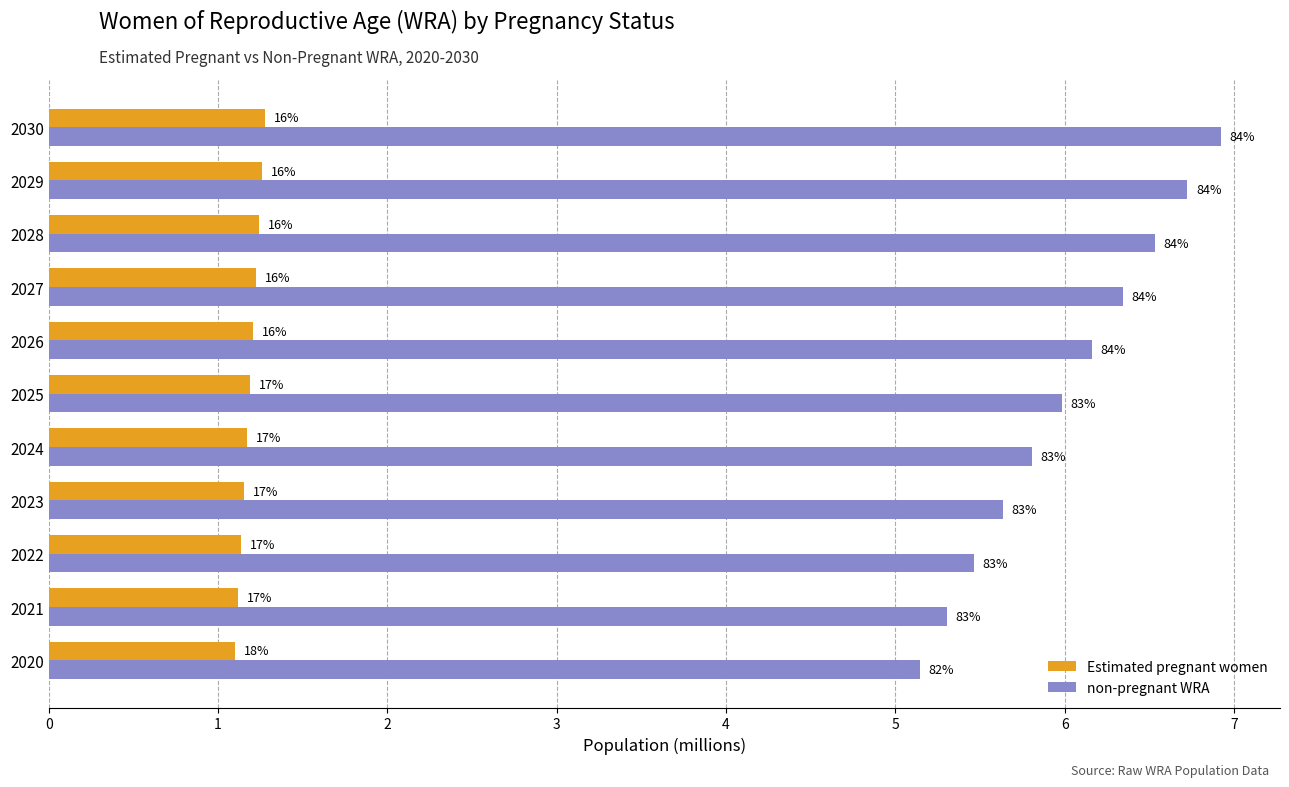

What are all the series names shown in the legend?

Estimated pregnant women, non-pregnant WRA